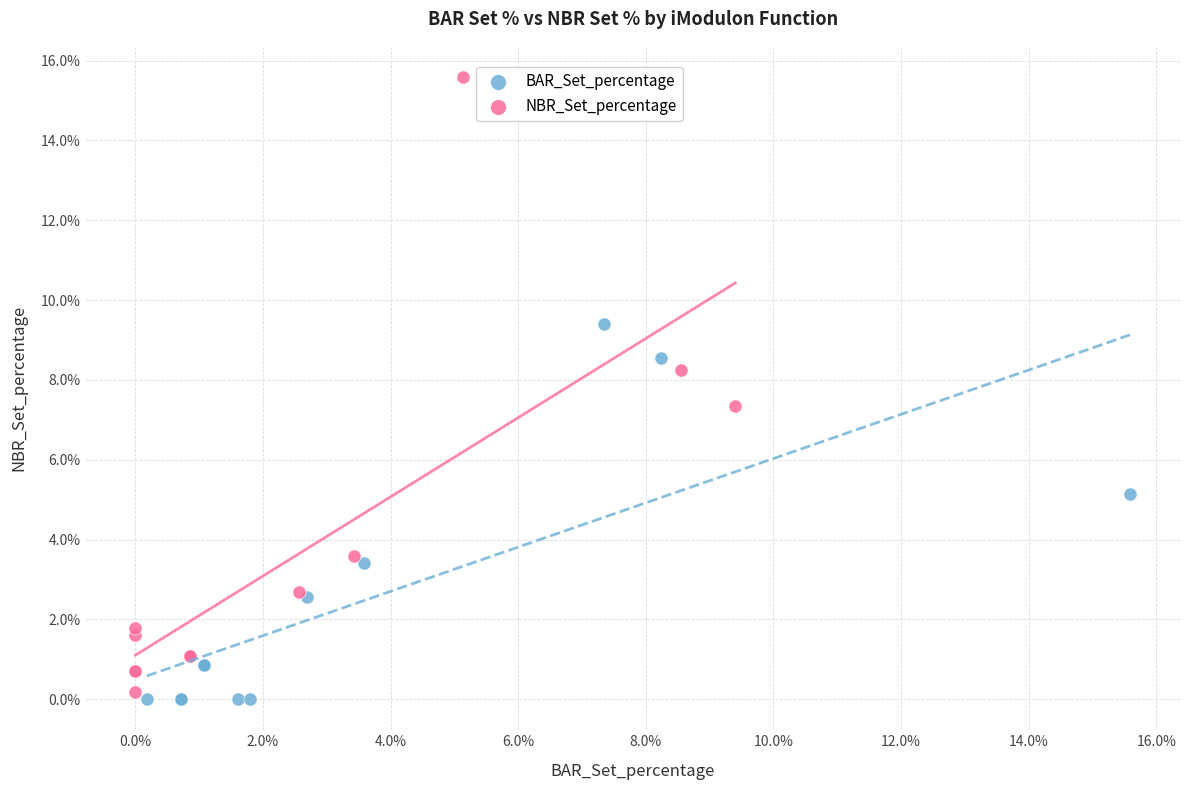

Which series has the widest spread of Y values?

NBR_Set_percentage